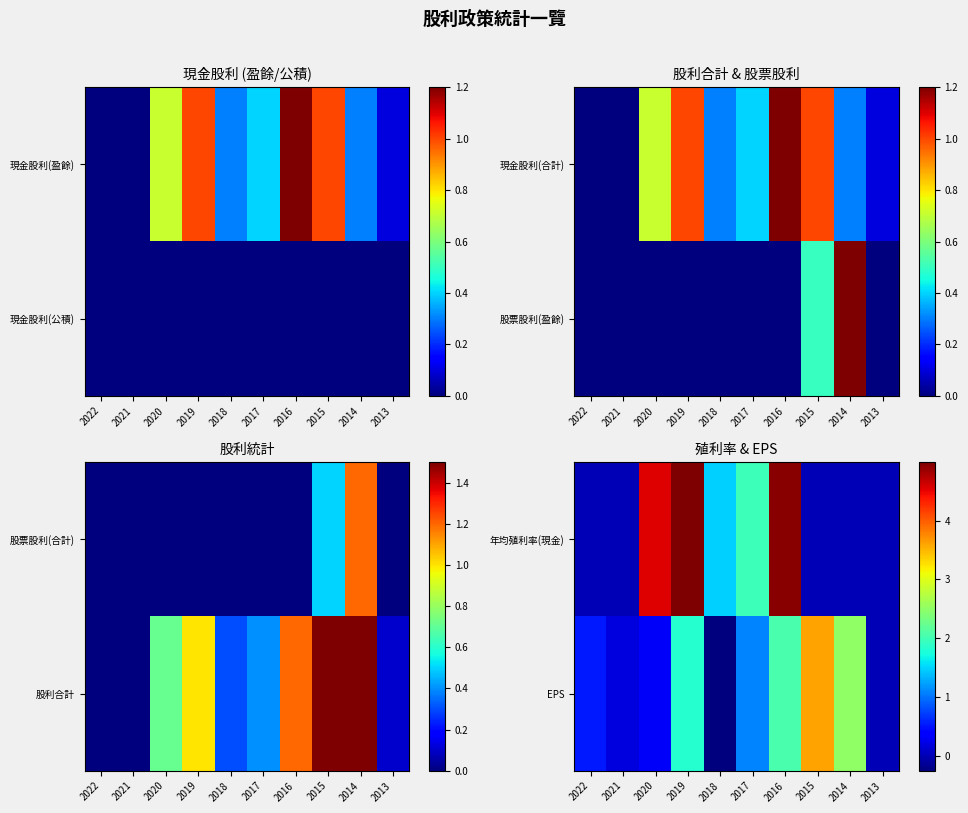

Where is 年均殖利率(現金) nearest to the value 2?

2017